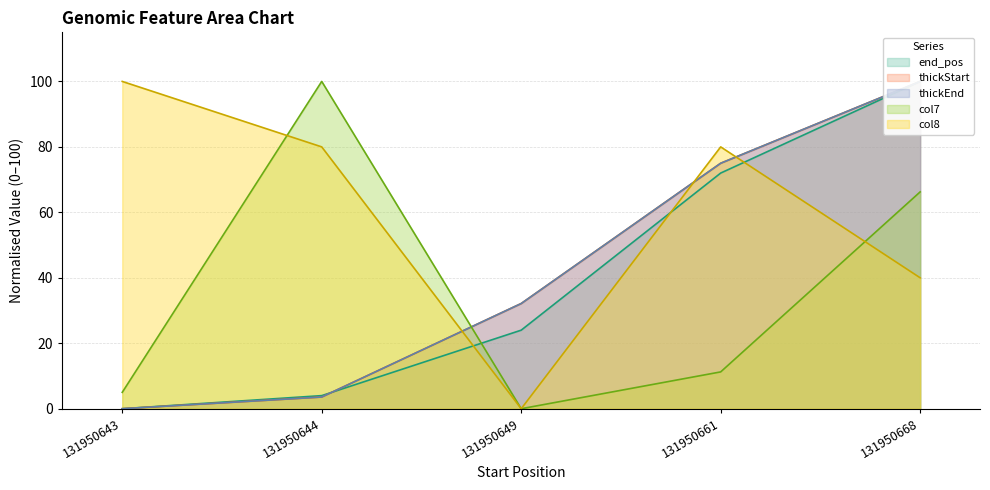

What is the sum of the thickEnd values at 131950649 and 131950644?

35.7